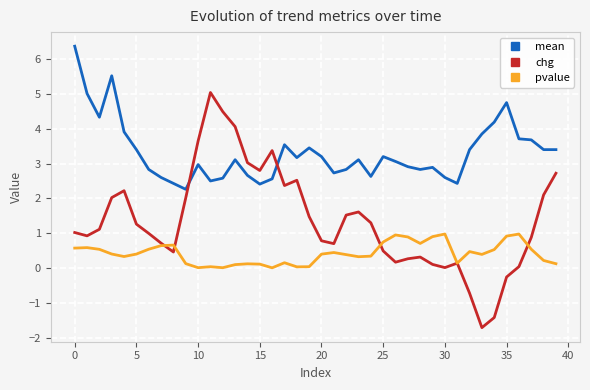

What is the lowest value of the mean series?

2.3